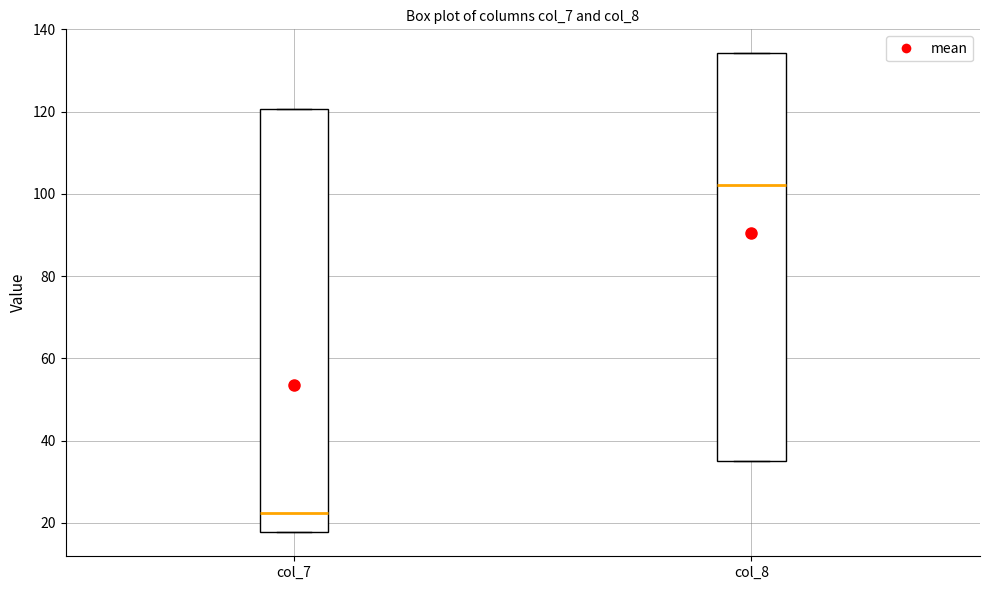

Comparing the boxes themselves (not the whiskers), which one is the tallest?

col_7